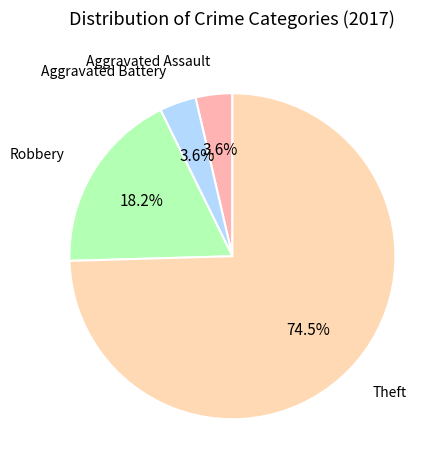

Count the number of slices in the pie.

4